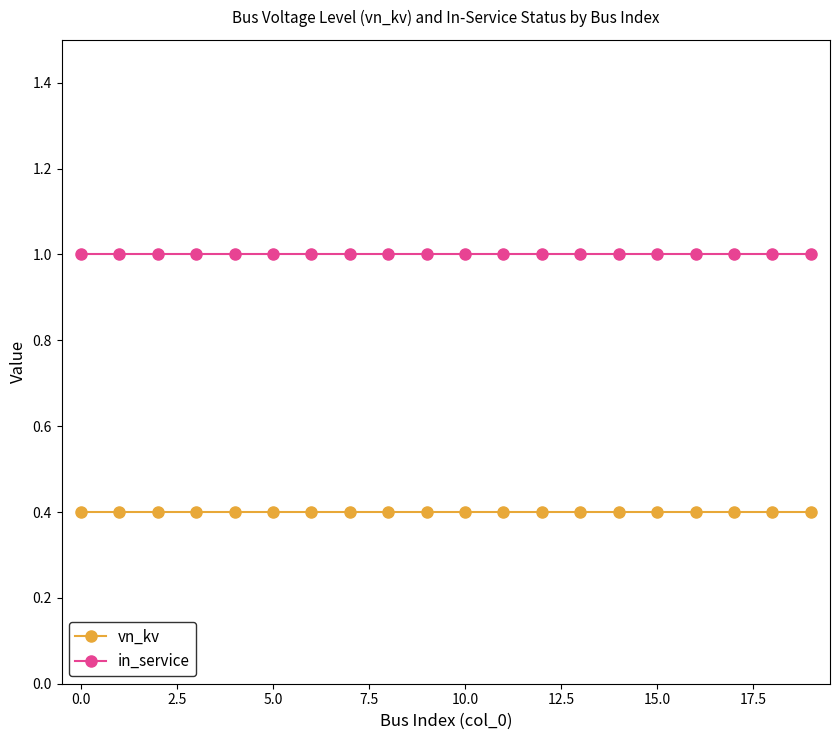

Count the number of categories in the chart.

20